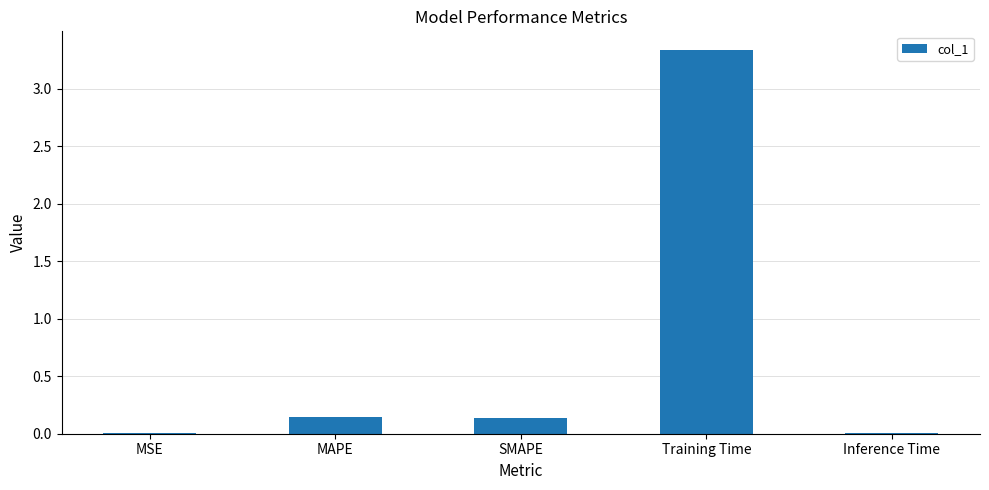

What value does the data have at Training Time?

3.3